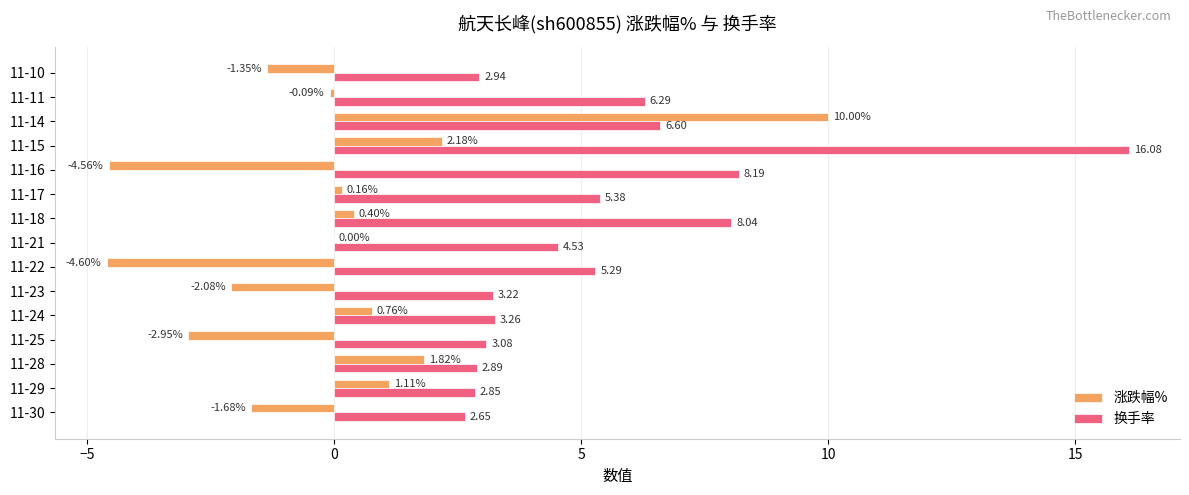

What is the sum of all 换手率 values?

81.3